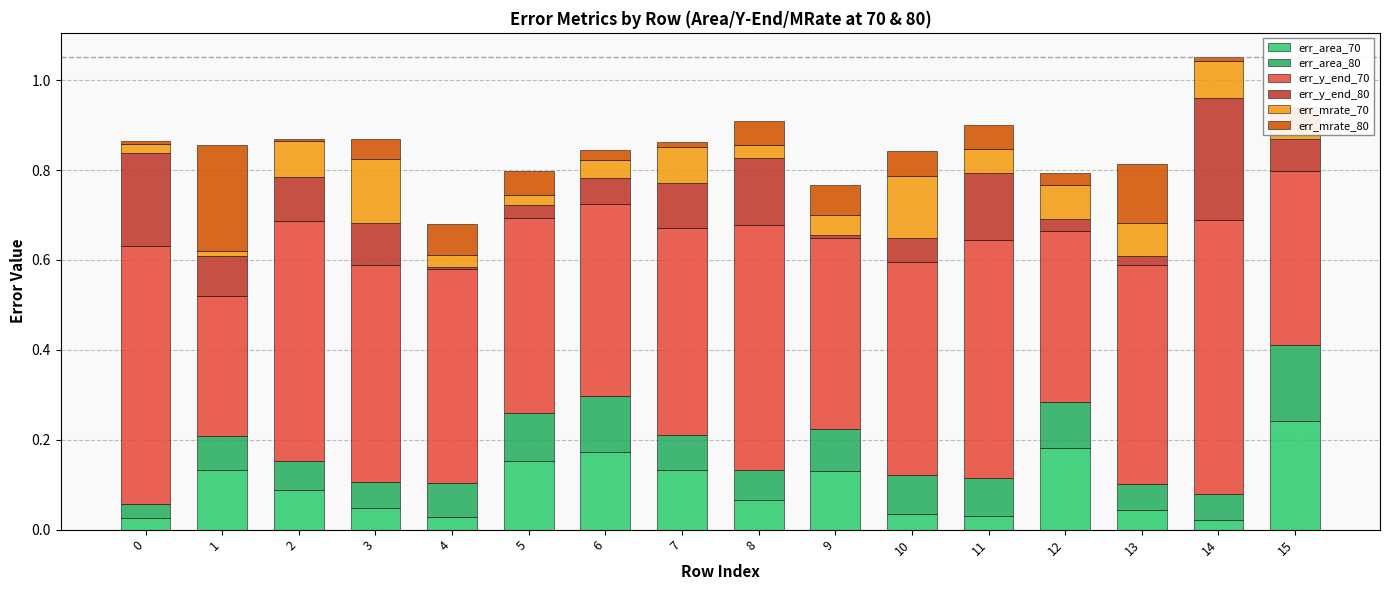

How many series are shown in this chart?

6